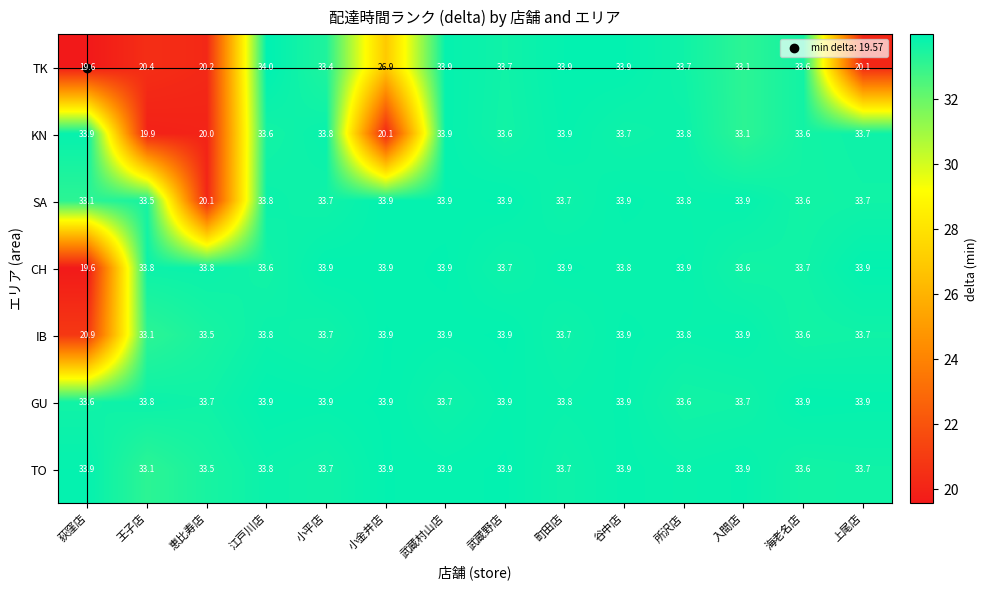

Which series has the widest spread of values?

TK